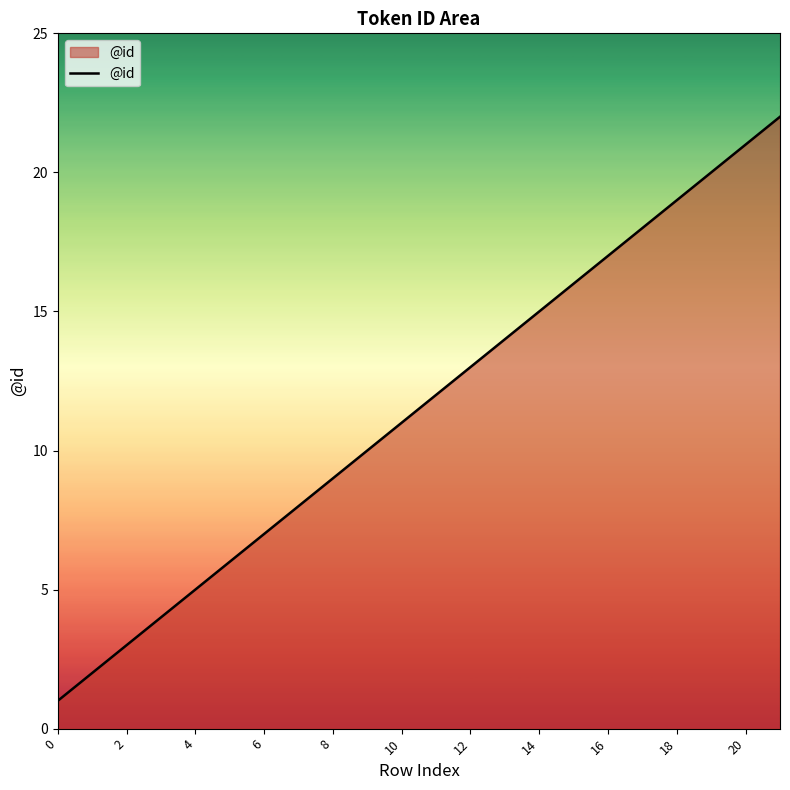

What is the smallest value displayed?

1